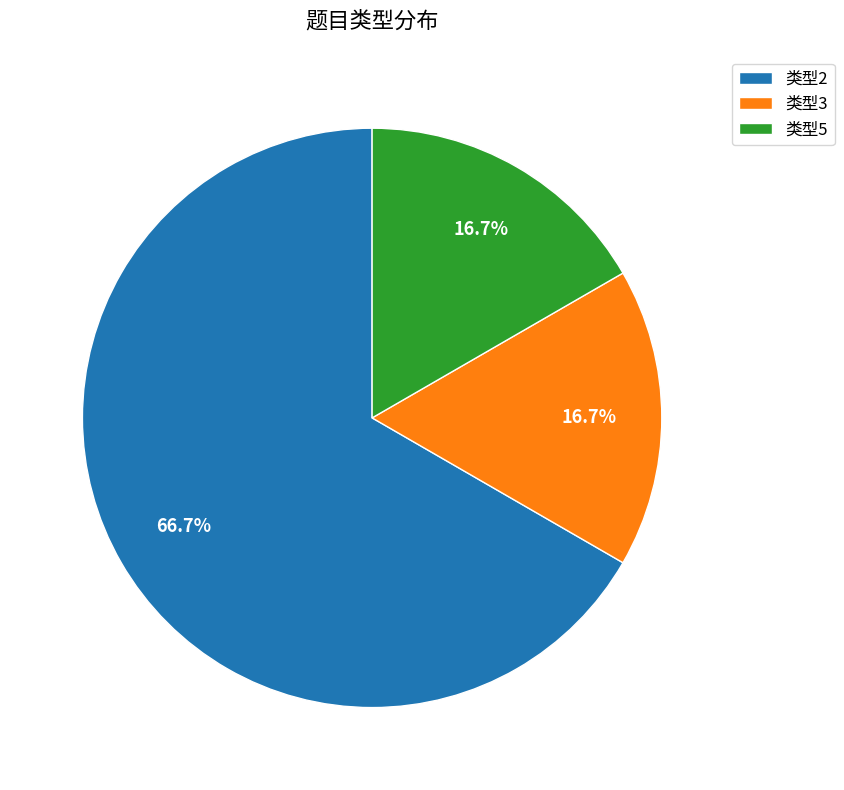

Which has a higher value, 类型2 or 类型3?

类型2